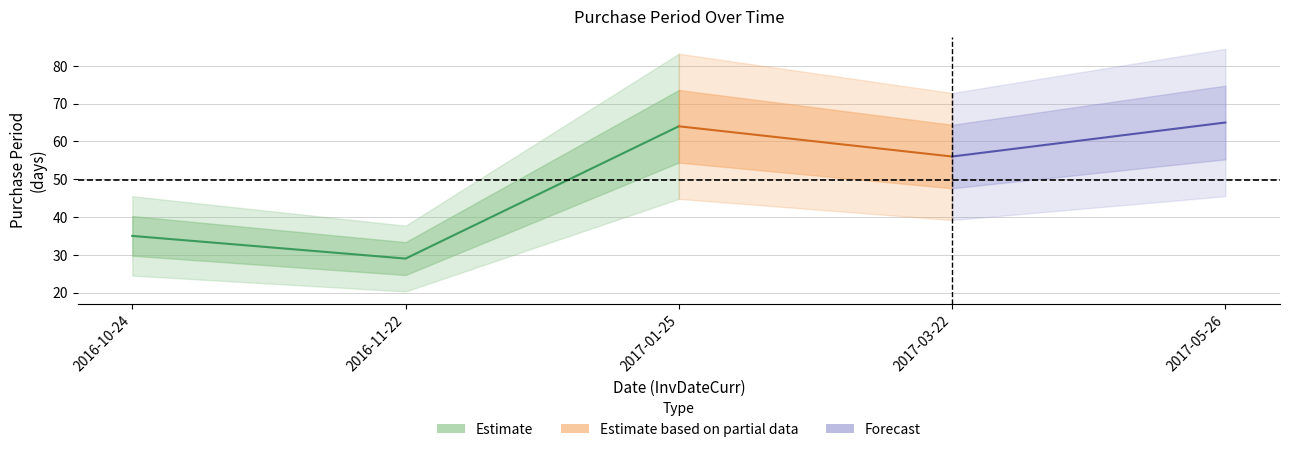

Which label corresponds to the smallest value in the chart?

2016-11-22